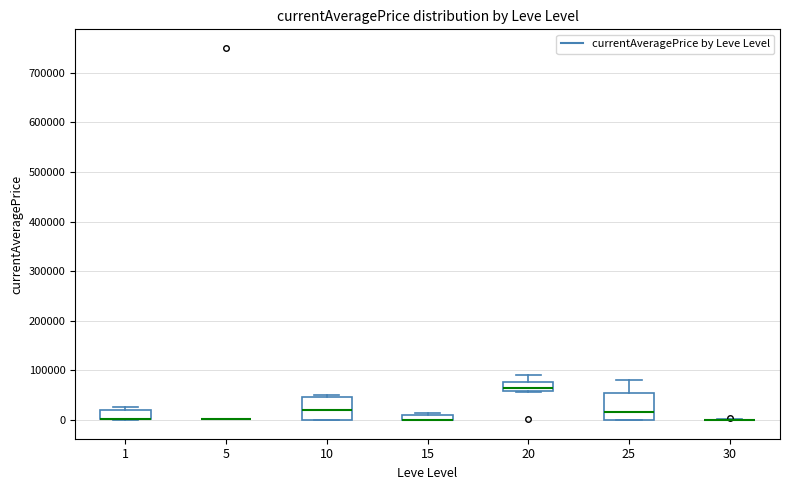

Where is the upper edge of the box at x = 1 on the y-axis? The values are not printed on the chart, so give them approximately, as read against the axis.

20000